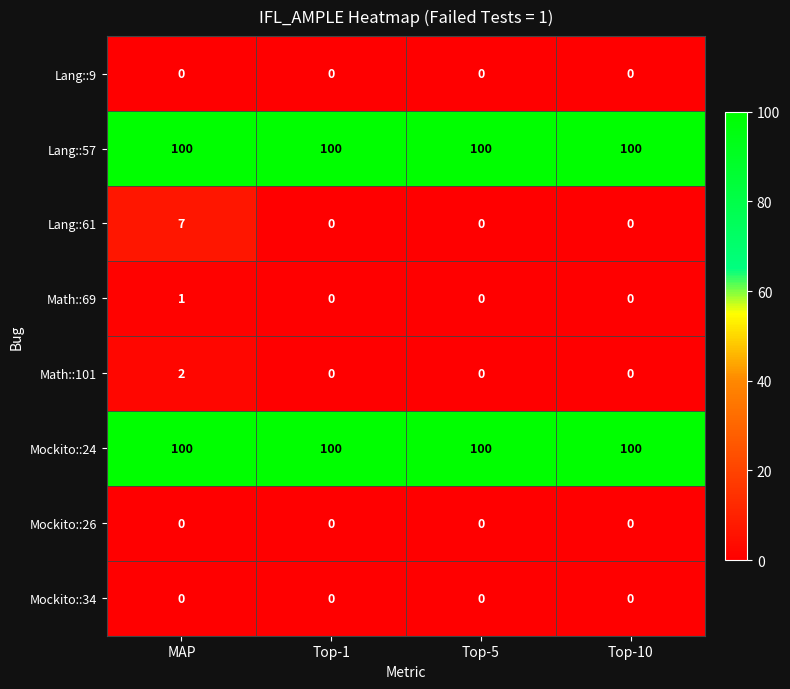

How many distinct data groups are displayed?

8